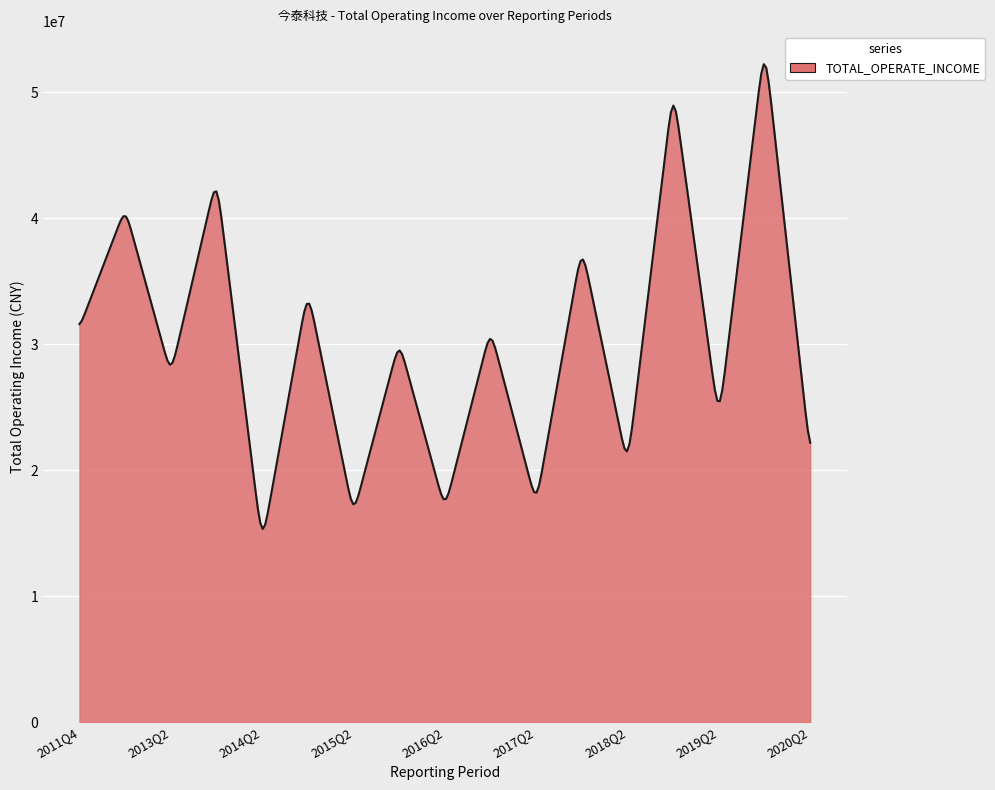

What is the smallest value displayed?

15331025.4